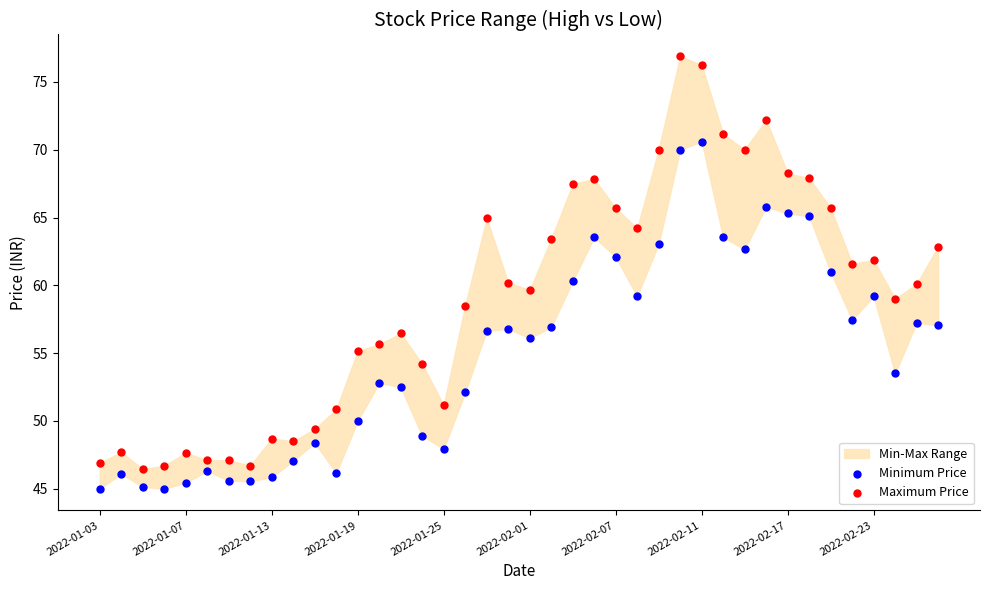

Which series contains the highest Y value?

Maximum Price